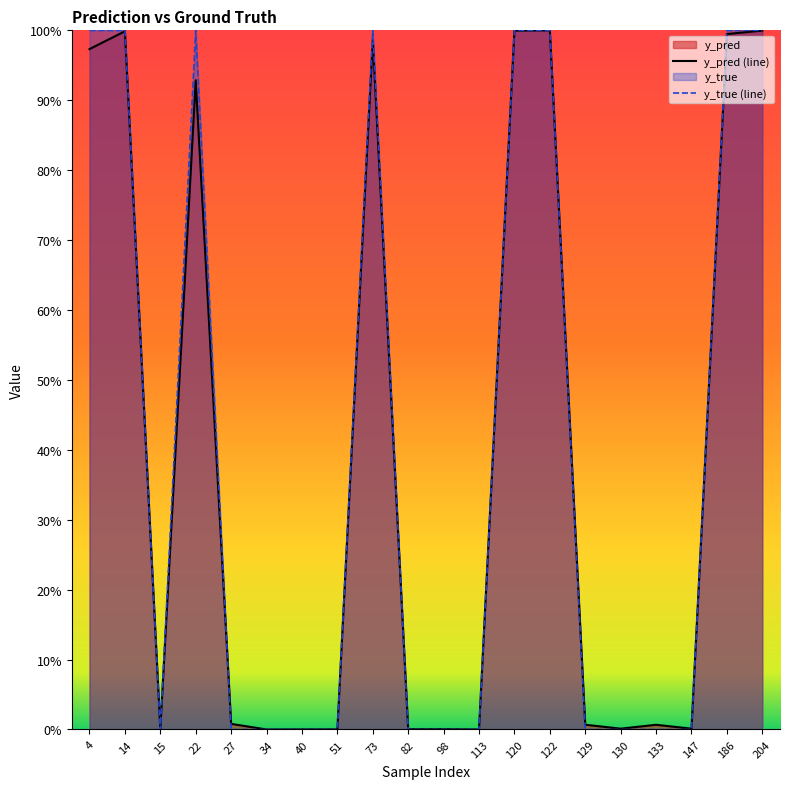

List the series in order of their peak value, highest first.

y_true (line), y_pred (line)